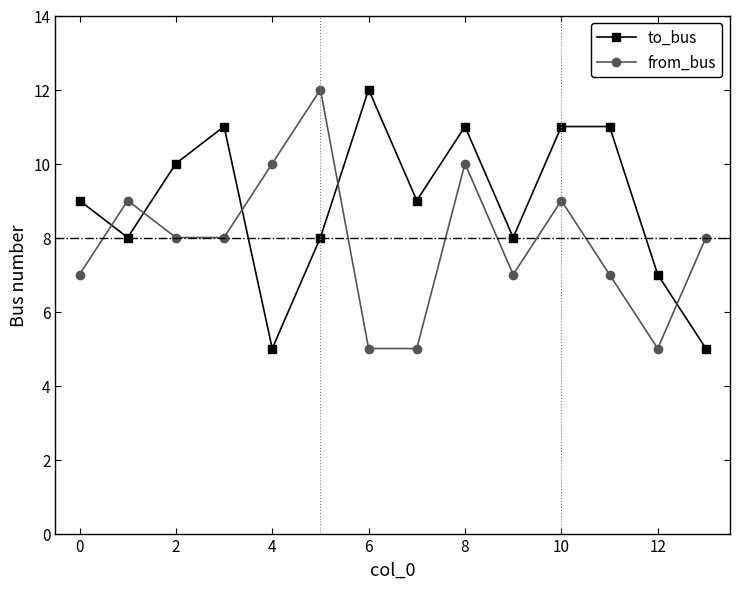

What is the average value of the from_bus series?

8